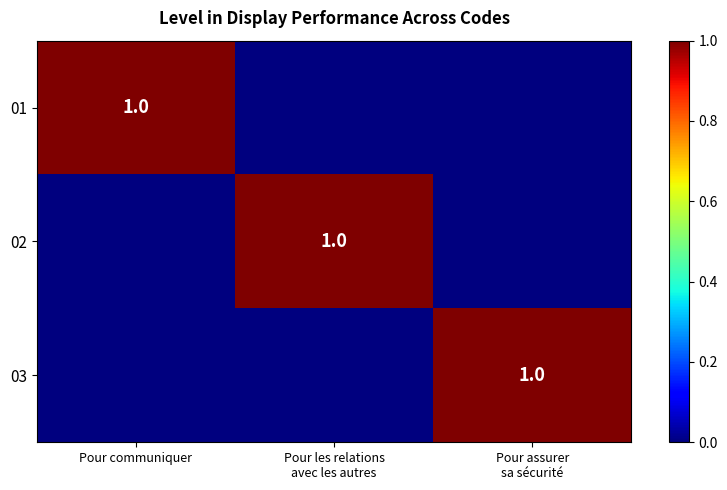

Is it true that 01 equals 1 at Pour communiquer?

True